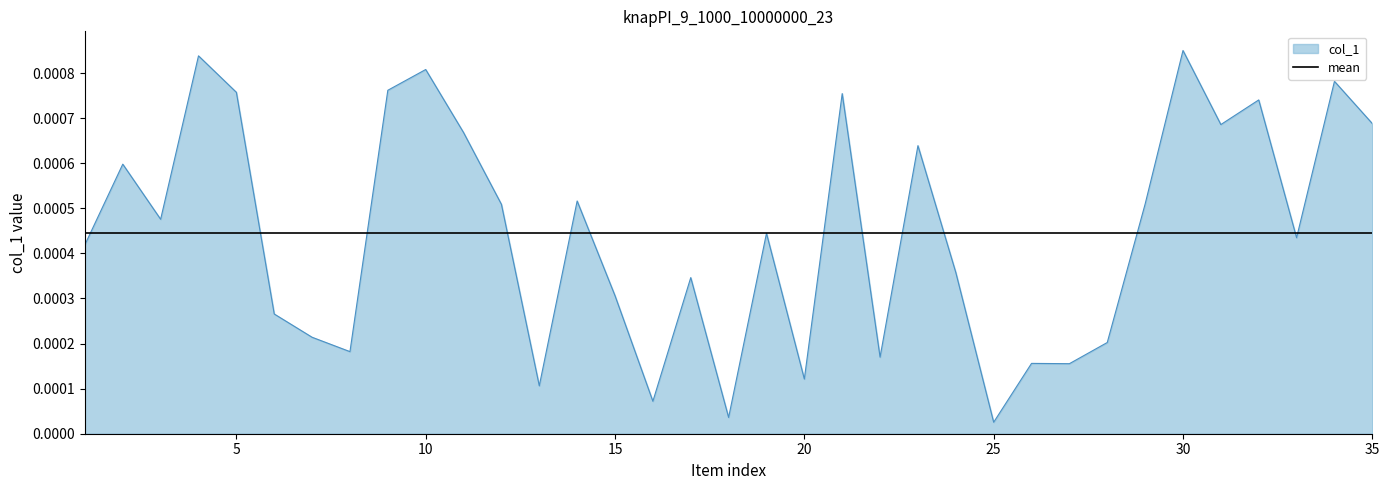

True or false: the data shows 0.0 at 8.

True